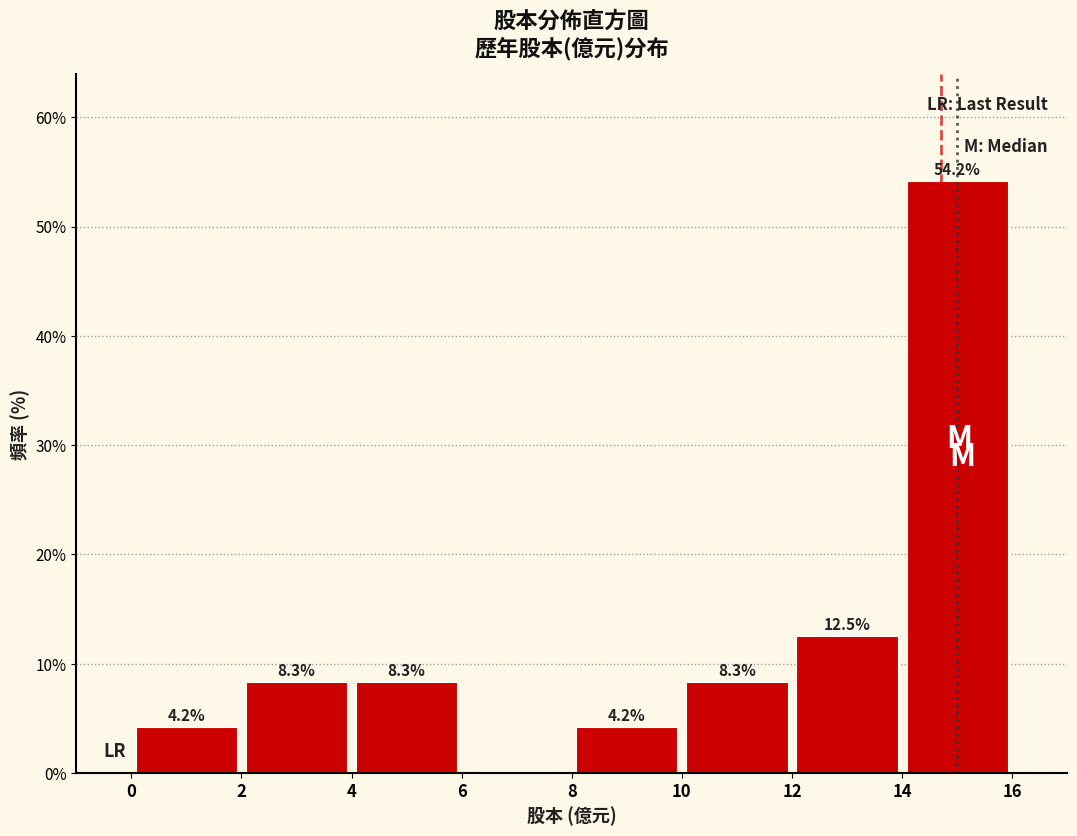

Which range on the x-axis has the tallest bar?

14 to 16